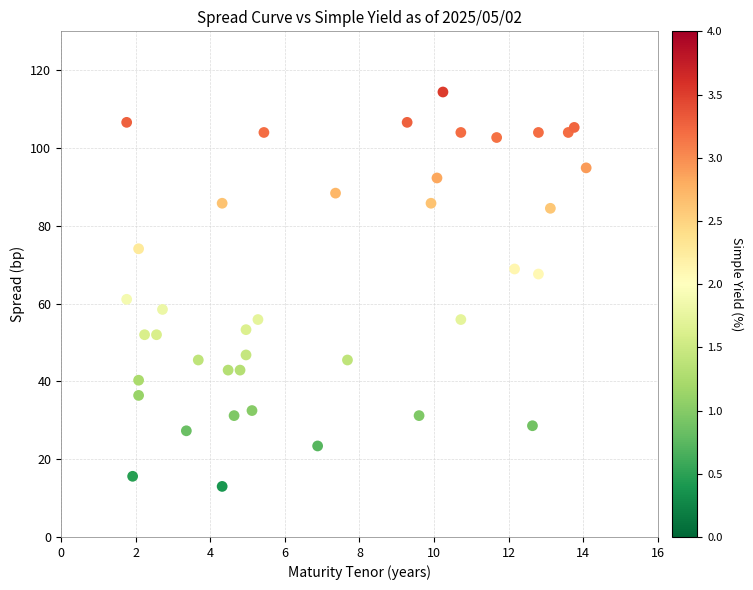

What Y value in the scatter plot is closest to 63?

61.1